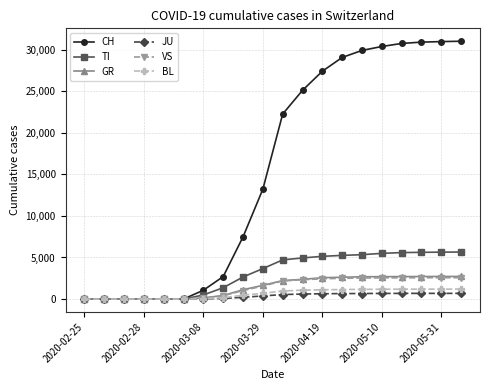

Which series has the largest total across all categories?

CH